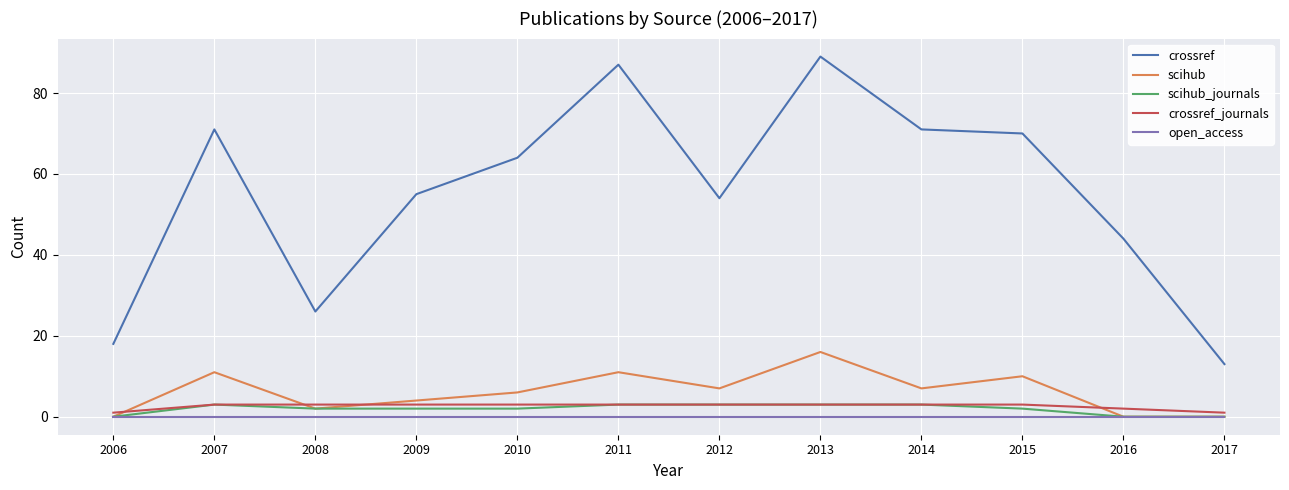

Which series changed the most between 2008 and 2014?

crossref